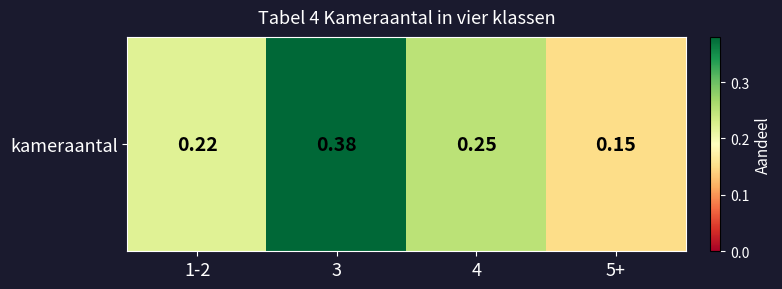

At which category does the chart reach its peak across all series?

3